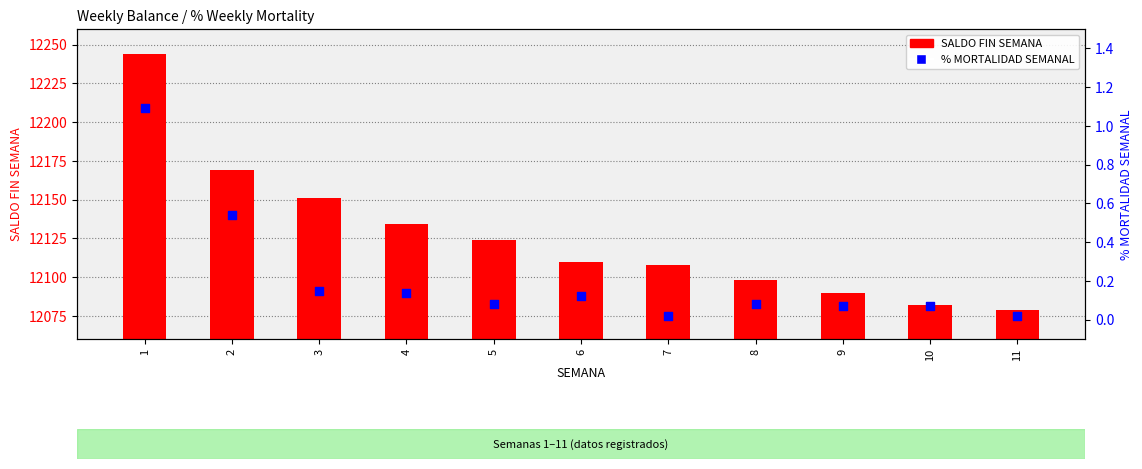

What are all the series names shown in the legend?

SALDO FIN SEMANA, % MORTALIDAD SEMANAL